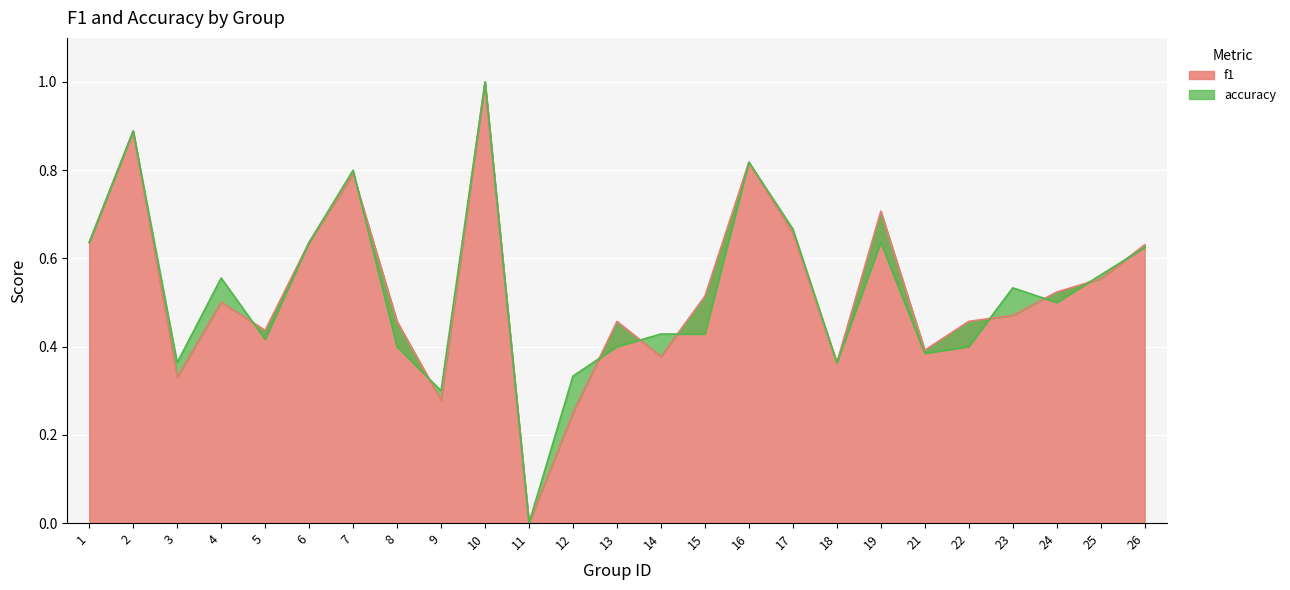

Between which two adjacent categories do accuracy and f1 first intersect?

4 and 5